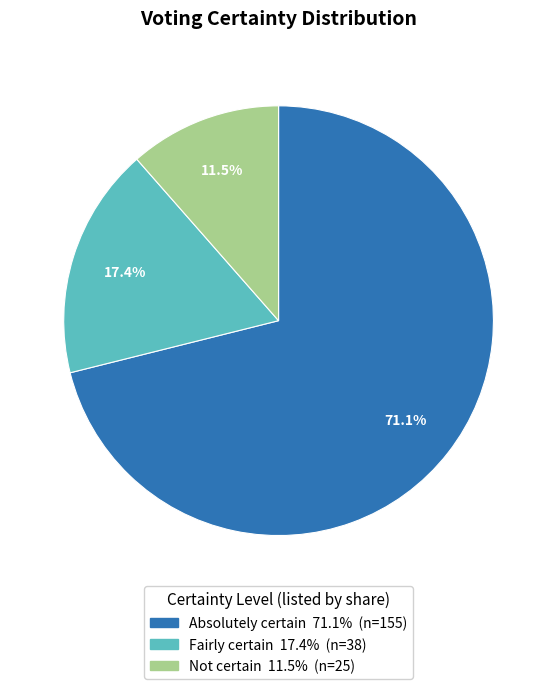

Which slice is the smallest?

Not certain